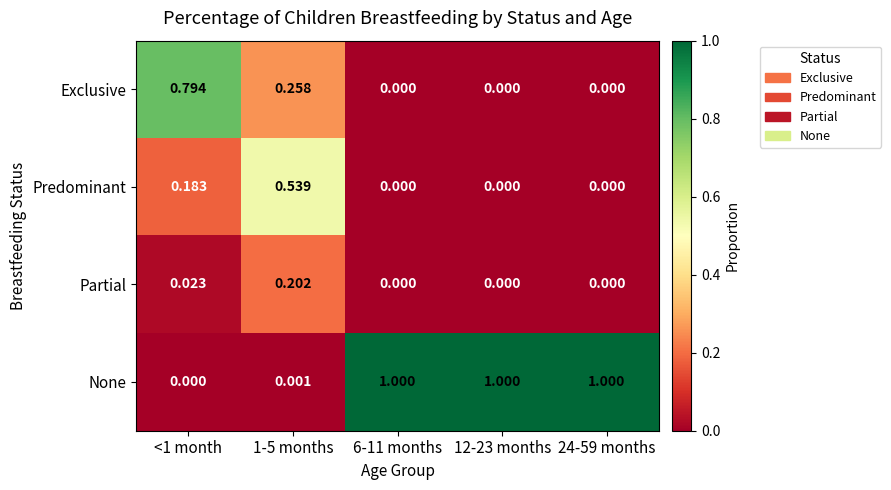

Is the value of None at 24-59 months greater than the value of Exclusive at 24-59 months?

Yes